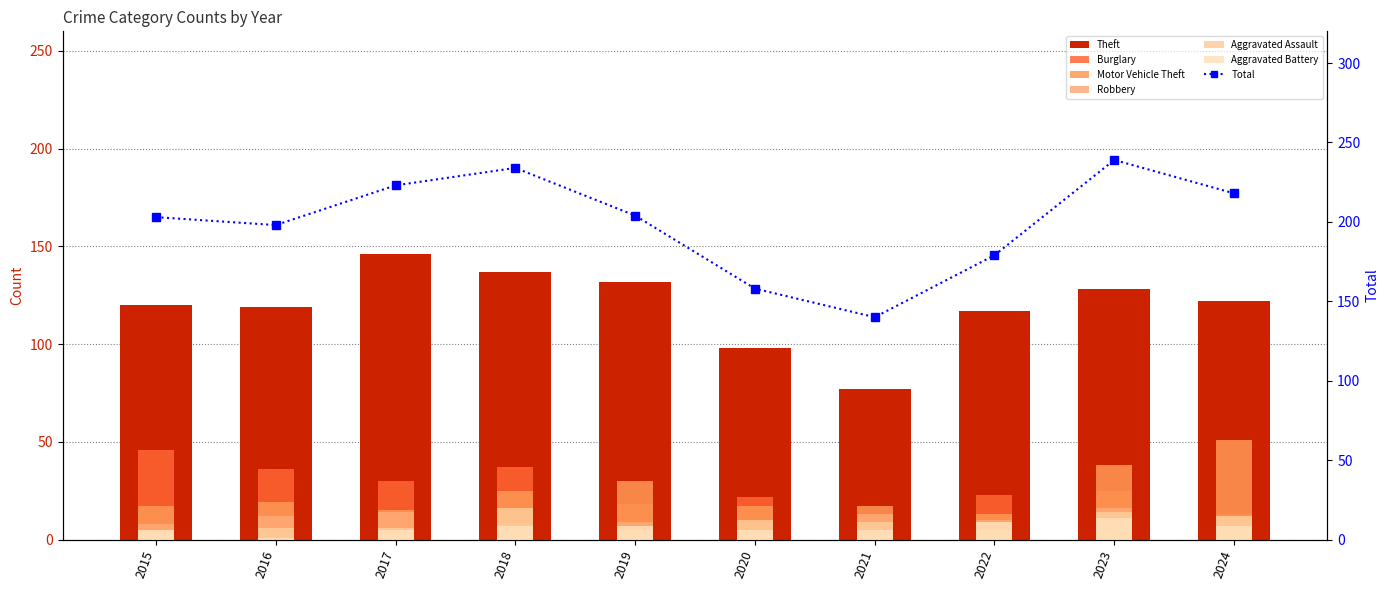

How many categories are shown in the chart?

10